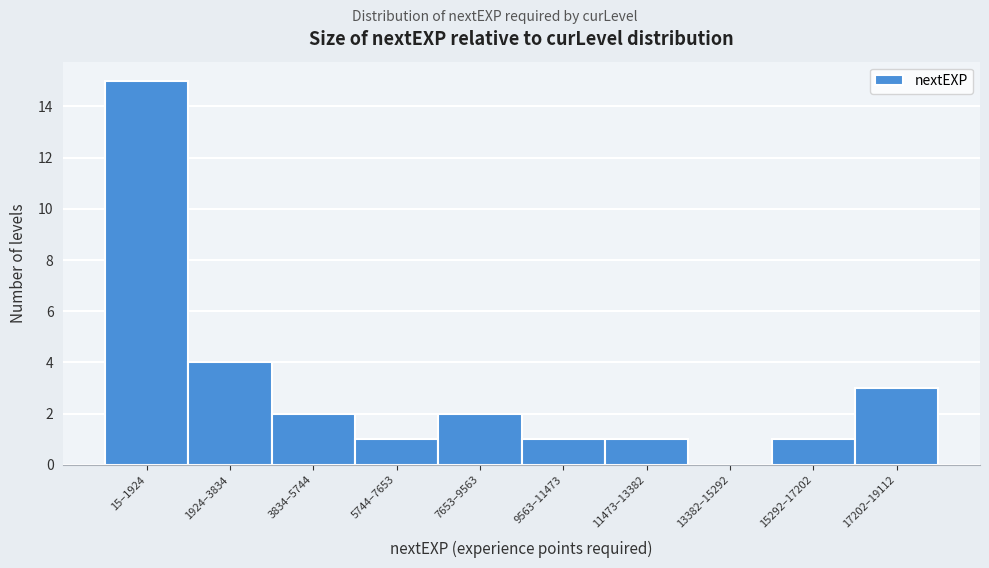

Reading left to right, what are all the values shown in this chart?

15–1924=15	1924–3834=4	3834–5744=2	5744–7653=1	7653–9563=2	9563–11473=1	11473–13382=1	13382–15292=0	15292–17202=1	17202–19112=3